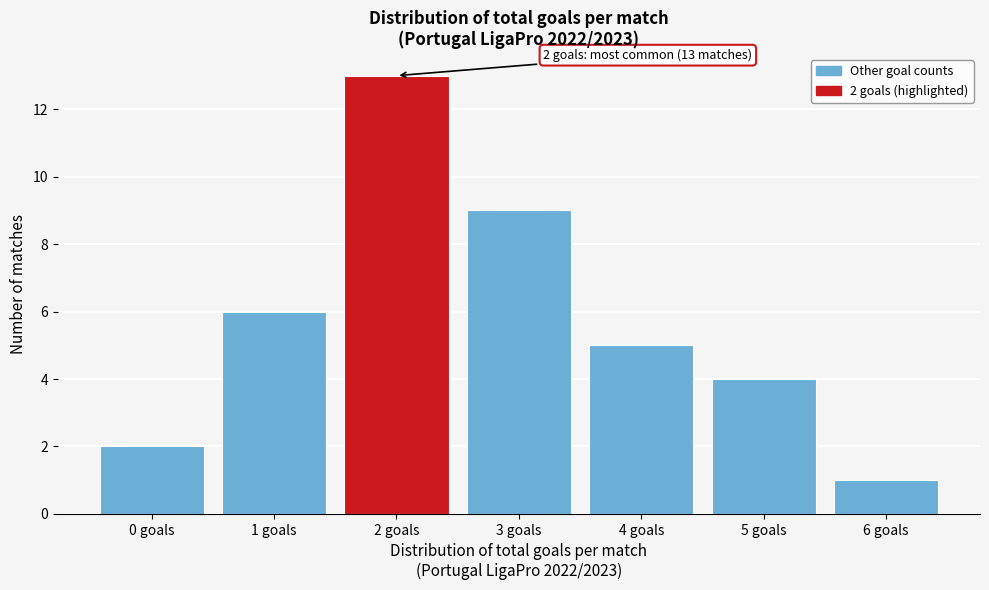

Reading right to left, what are all the values shown in this chart?

6 goals=1	5 goals=4	4 goals=5	3 goals=9	2 goals=13	1 goals=6	0 goals=2